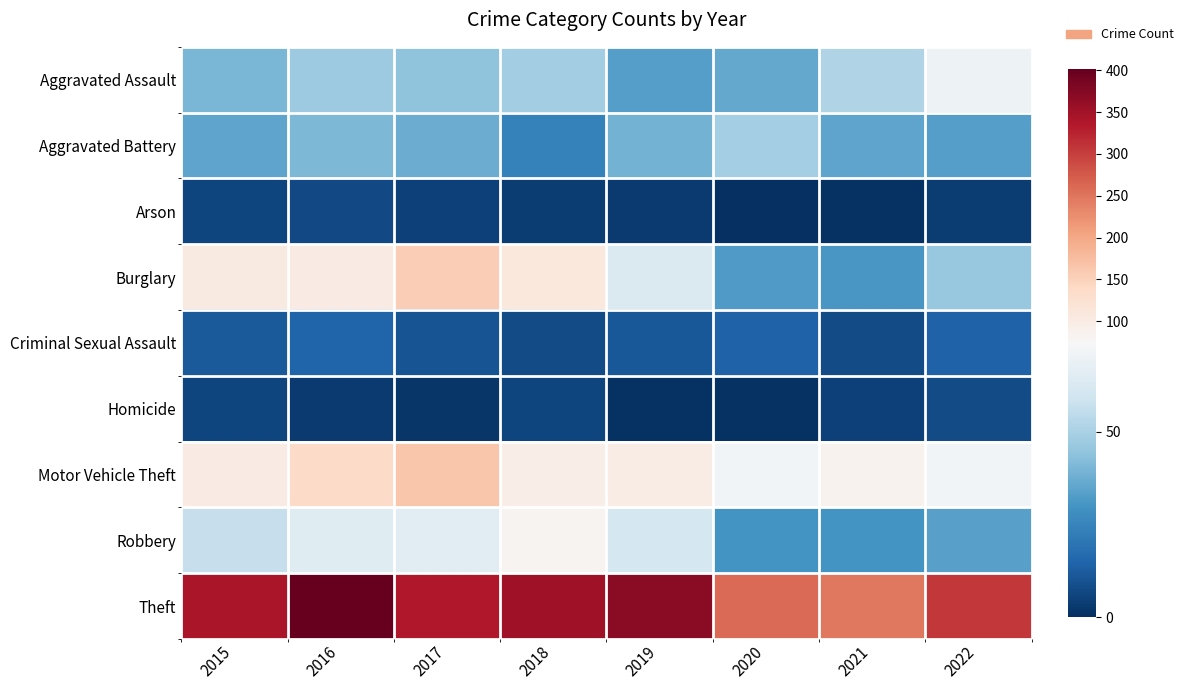

Which has a higher value, 2018 or 2021?

2021